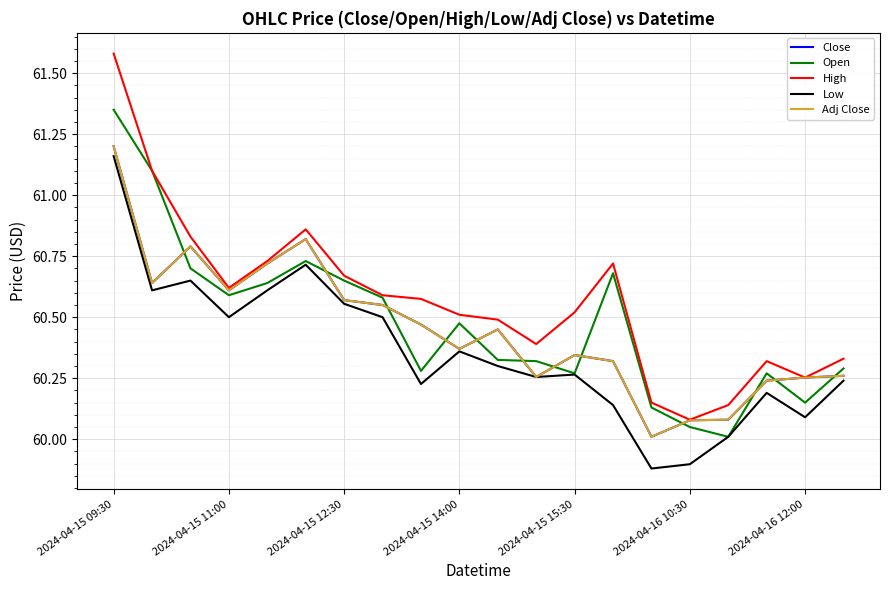

Is this an area chart (filled region under the line)?

No